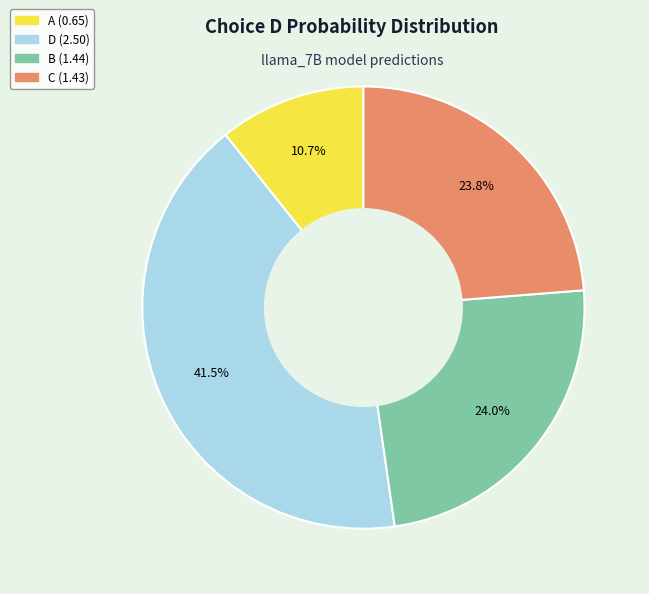

How many segments does this pie chart have?

4